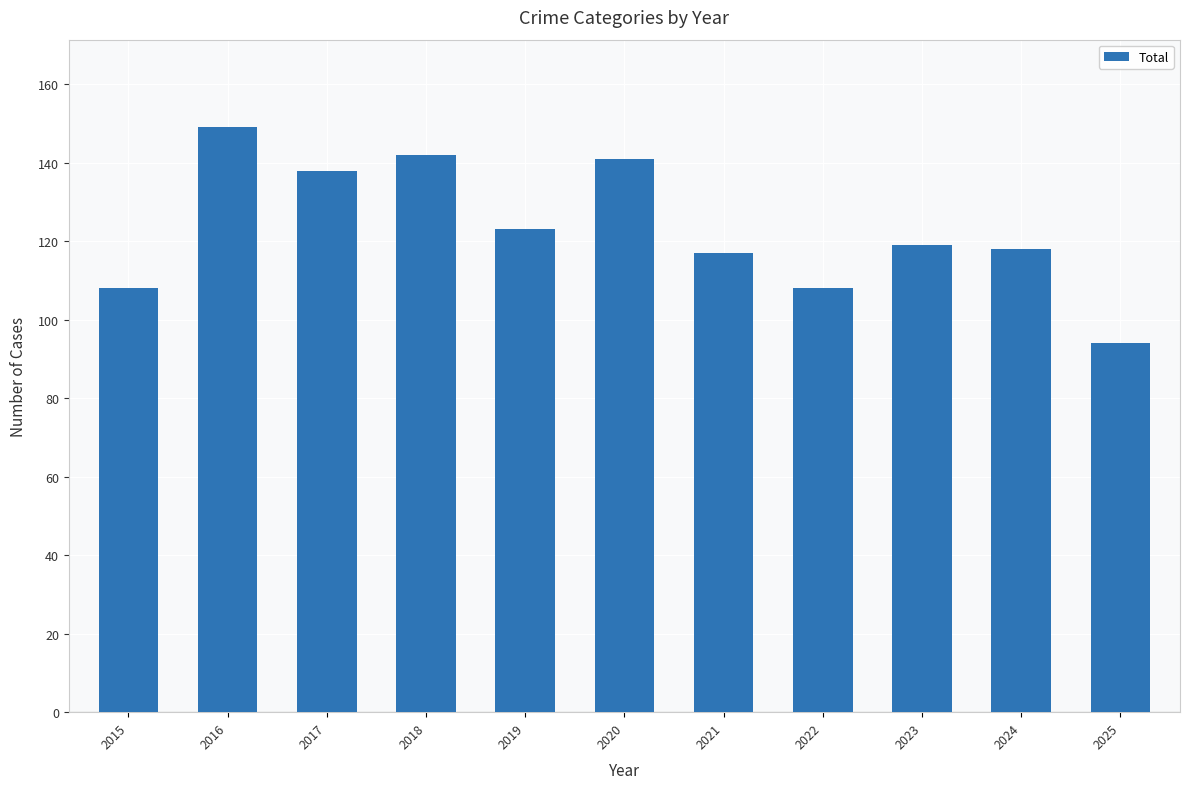

True or false: the data shows 94 at 2025.

True